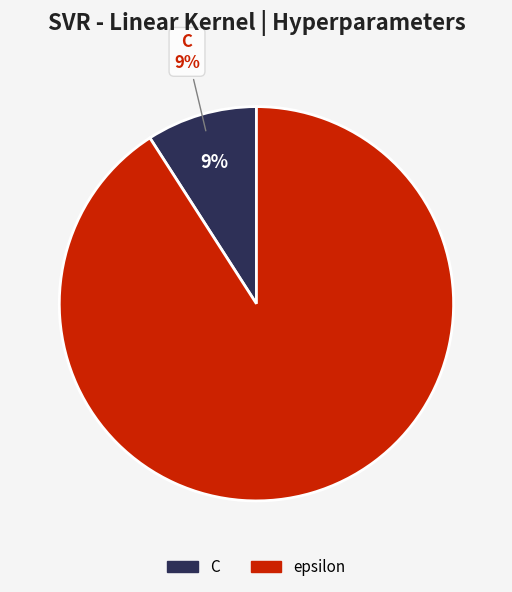

What percentage do C and epsilon together represent?

100.0%